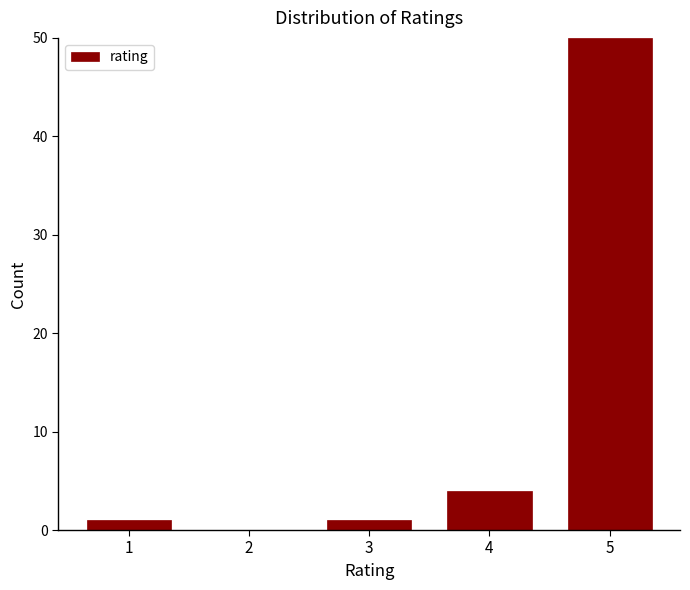

Reading left to right, transcribe all the data shown in this chart.

1=1	2=0	3=1	4=4	5=50